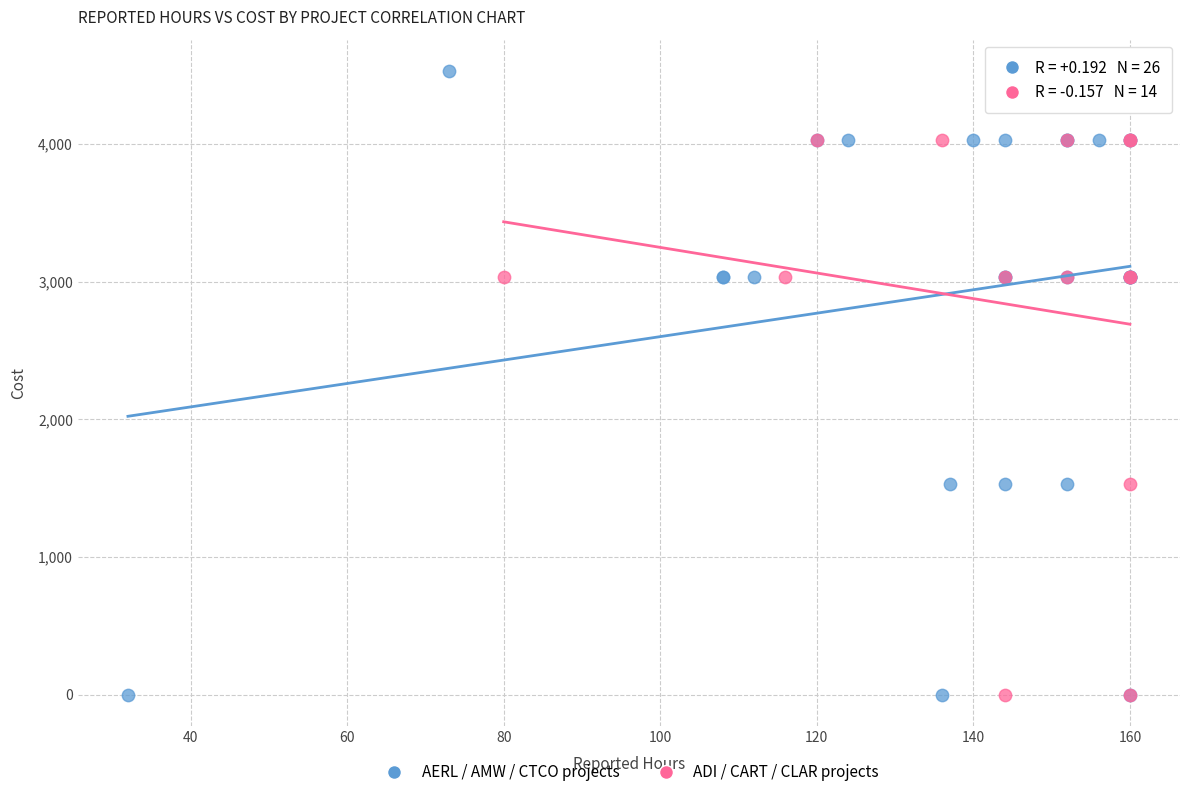

Which series contains the highest Y value?

AERL / AMW / CTCO projects